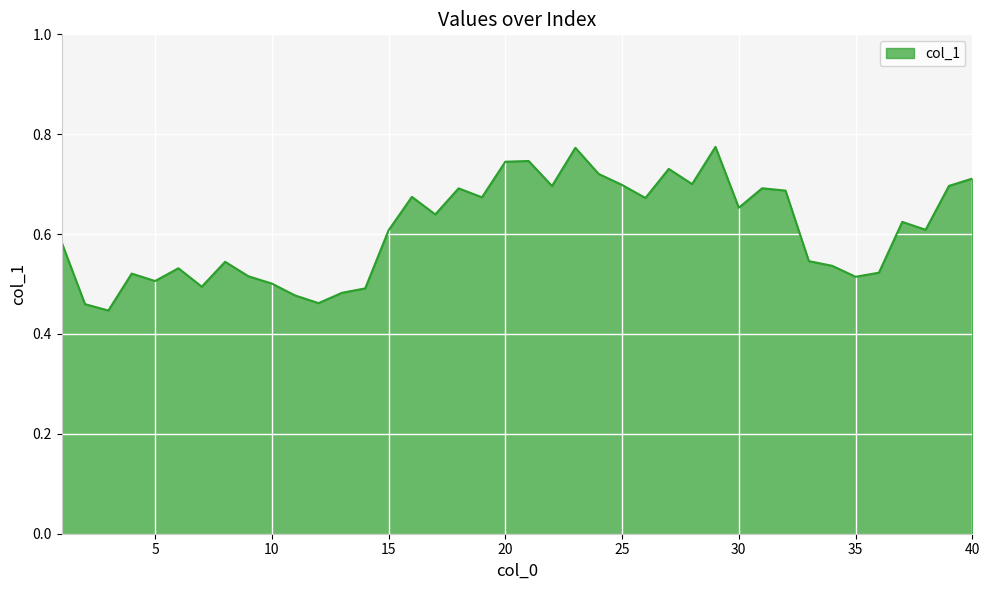

What is the sum of all values?

24.4